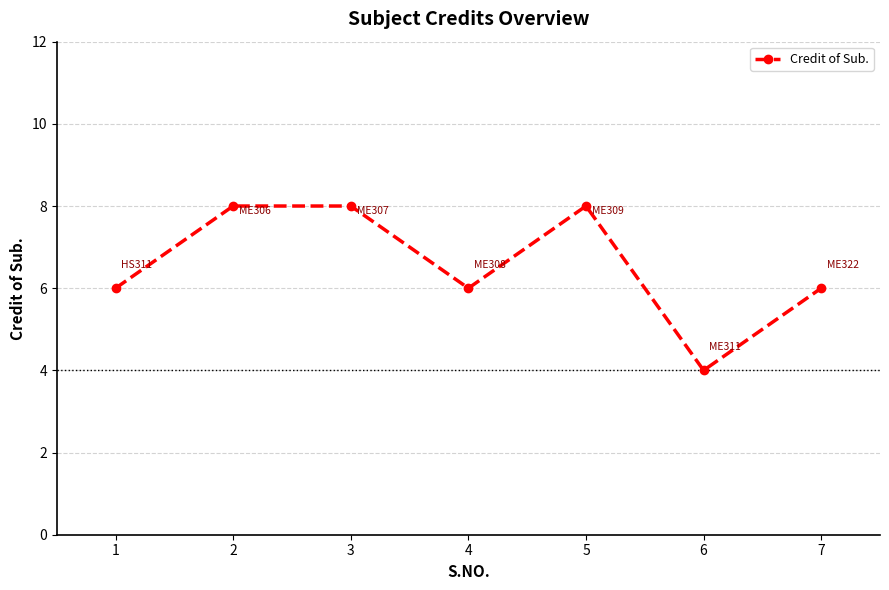

What is the sum of all values?

46